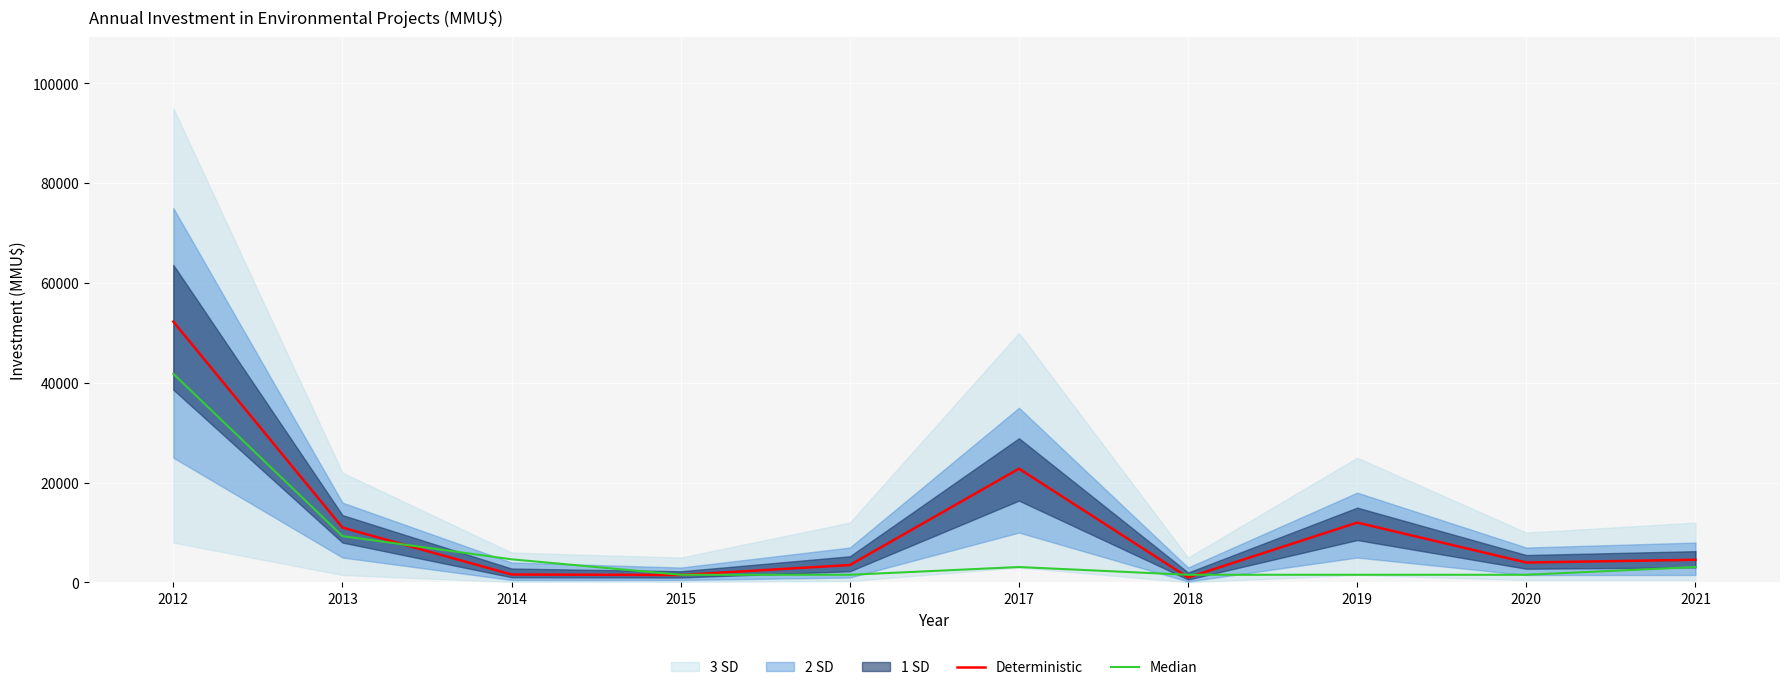

Between which two adjacent categories do Median and Deterministic first intersect?

2013 and 2014